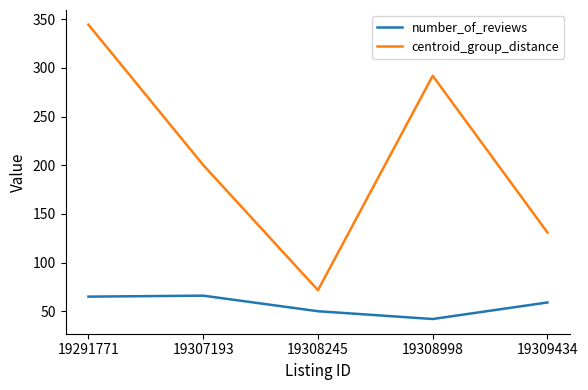

What value does the centroid_group_distance series have at 19307193?

200.2